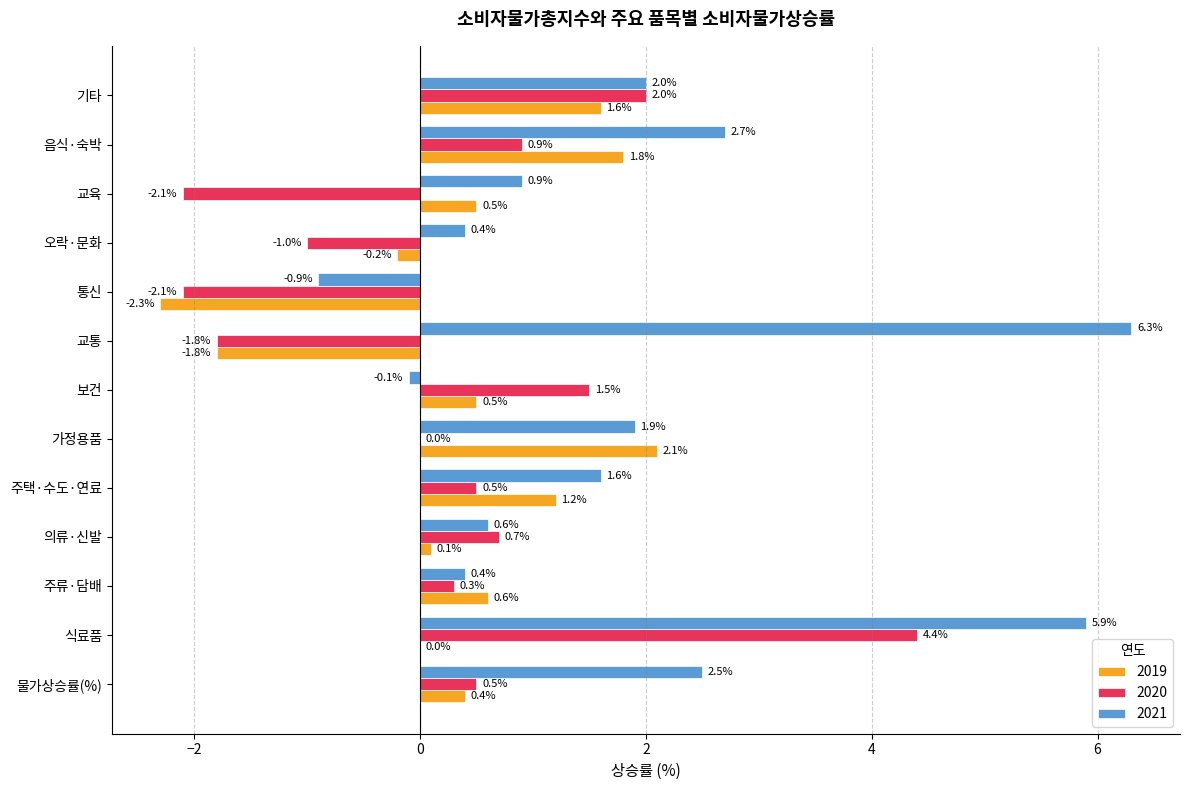

Which series has the largest total across all categories?

2021